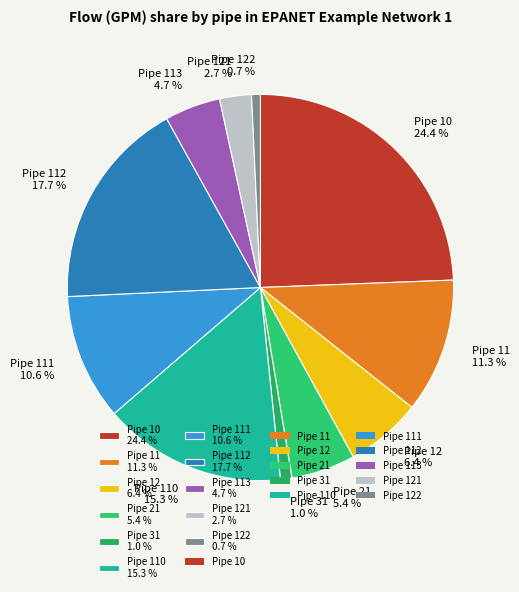

To the nearest percent, what is the difference between the largest and smallest slice percentages?

24%